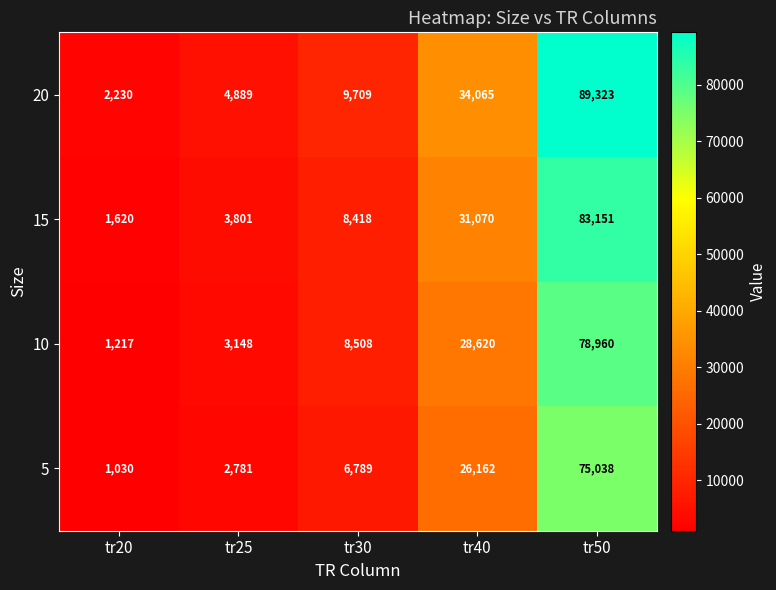

Reading left to right, list all the values displayed in this chart.

20: 2230	4889	9709	34065	89323
15: 1620	3801	8418	31070	83151
10: 1217	3148	8508	28620	78960
5: 1030	2781	6789	26162	75038